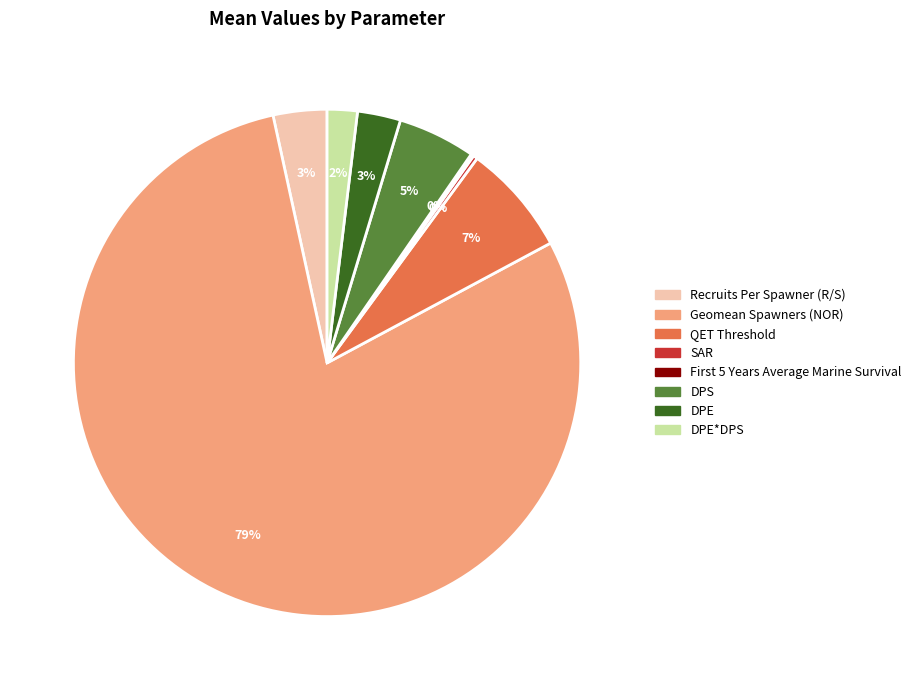

Which slice is the largest?

Geomean Spawners (NOR)